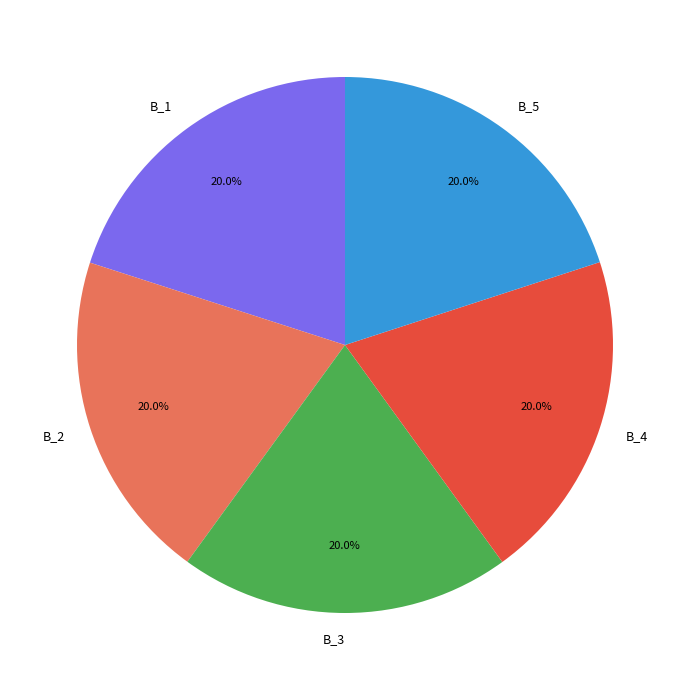

To the nearest percent, what is the combined percentage of B_4 and B_1?

40%